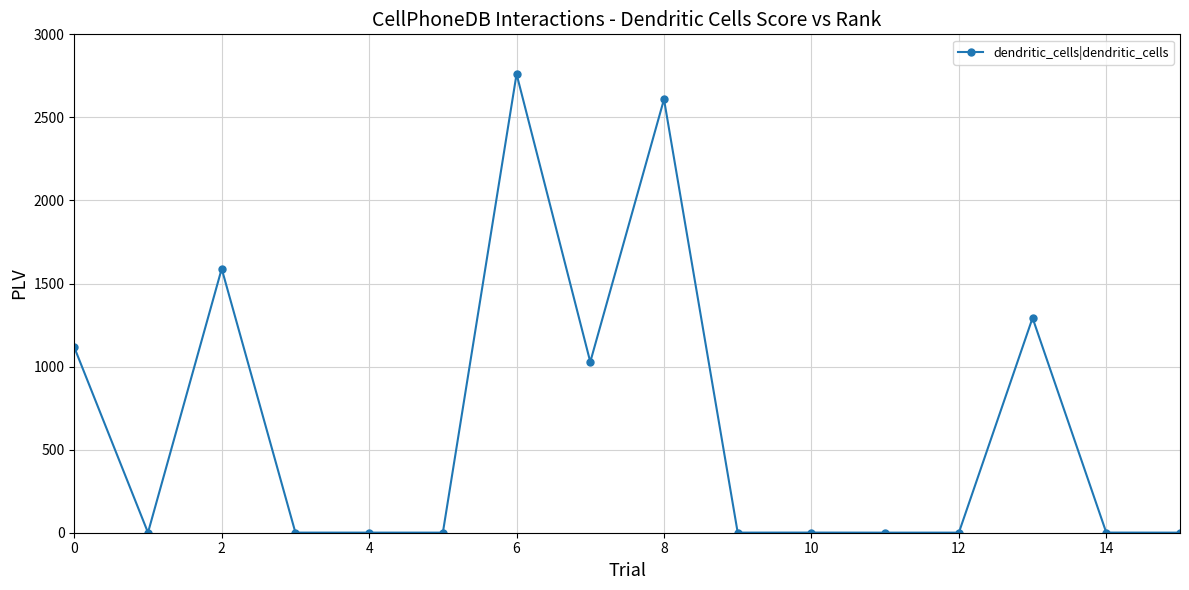

What is the sum of all values?

10401.9